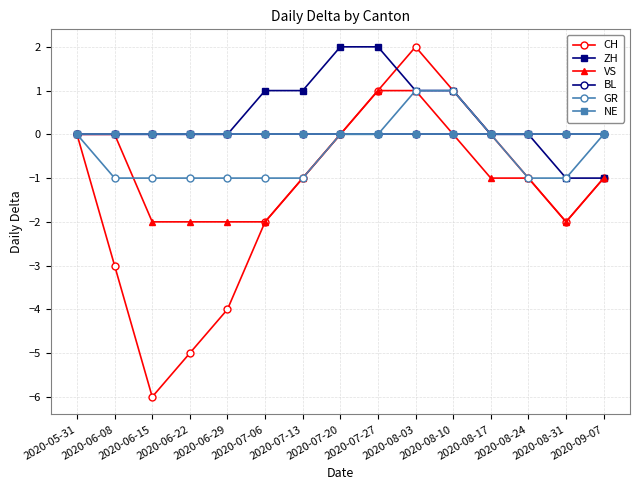

At how many categories does at least one series exceed 1?

3